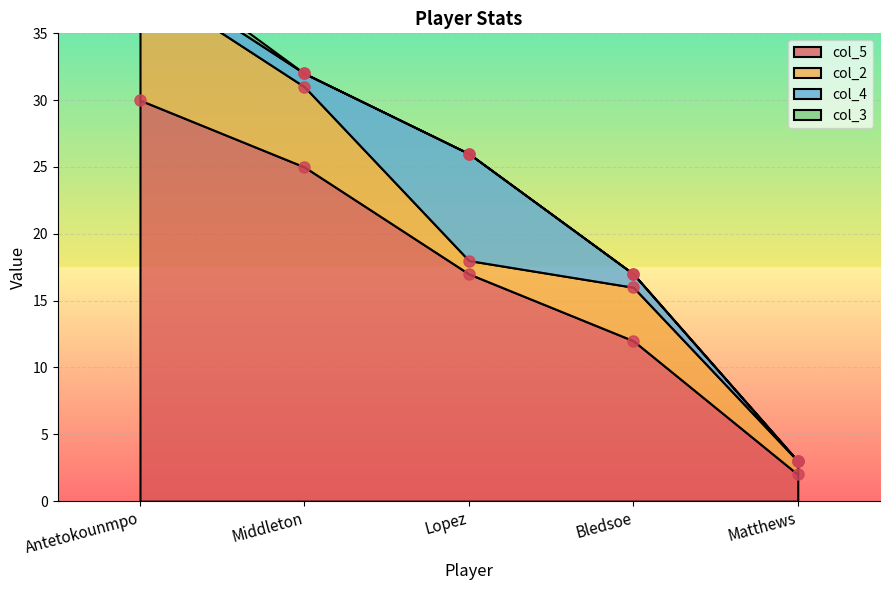

True or false: col_3 and col_5 intersect in this chart.

False